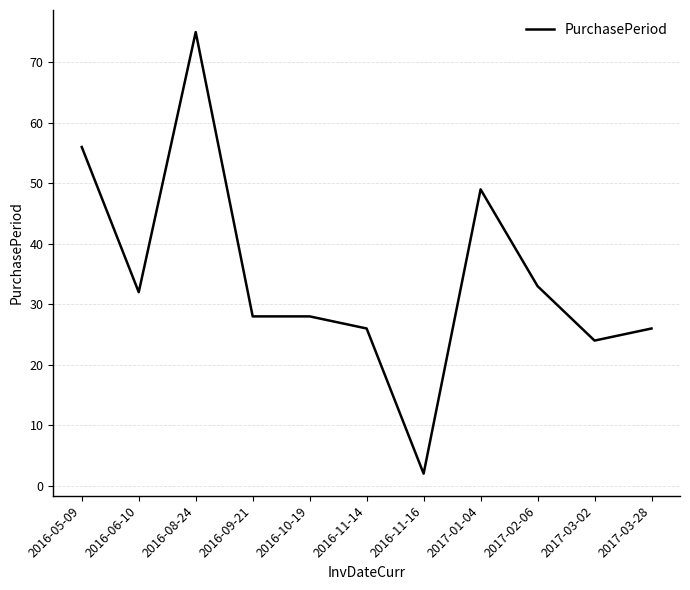

Reading right to left, extract all data points from this chart.

2017-03-28=26	2017-03-02=24	2017-02-06=33	2017-01-04=49	2016-11-16=2	2016-11-14=26	2016-10-19=28	2016-09-21=28	2016-08-24=75	2016-06-10=32	2016-05-09=56